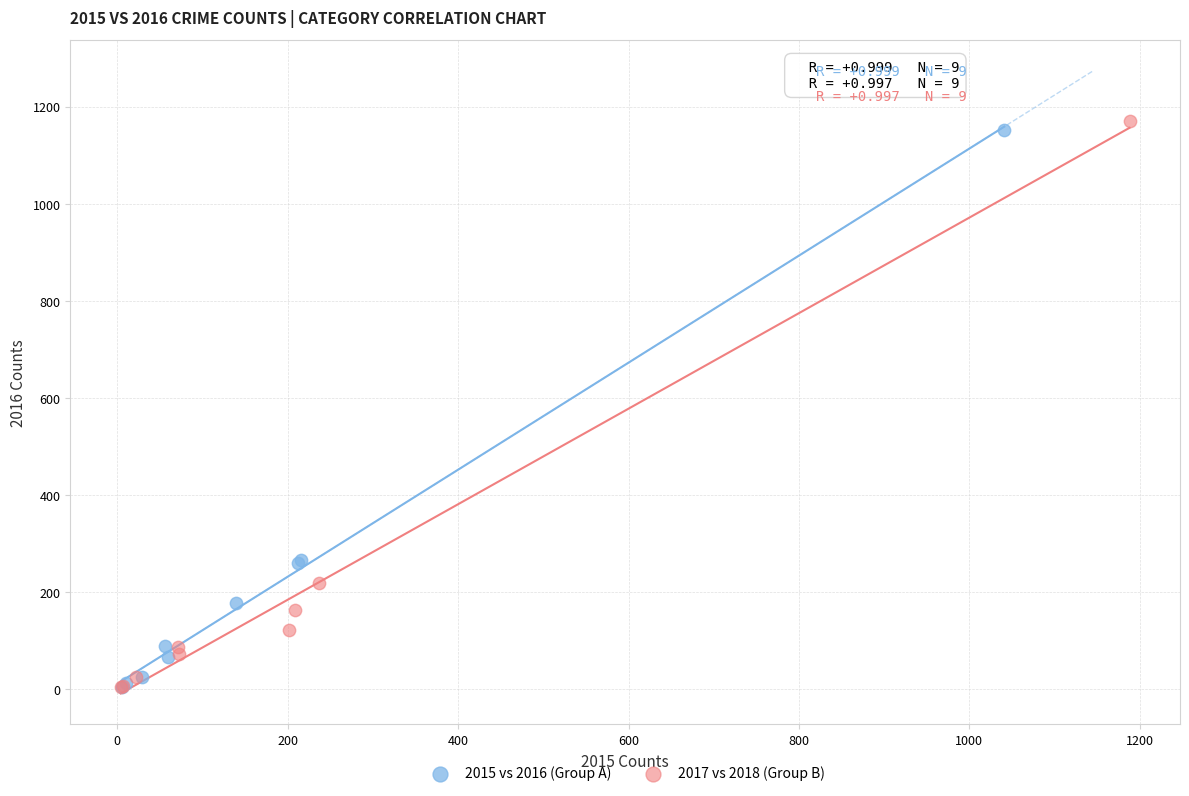

Which series has the largest Y range (max minus min)?

2017 vs 2018 (Group B)